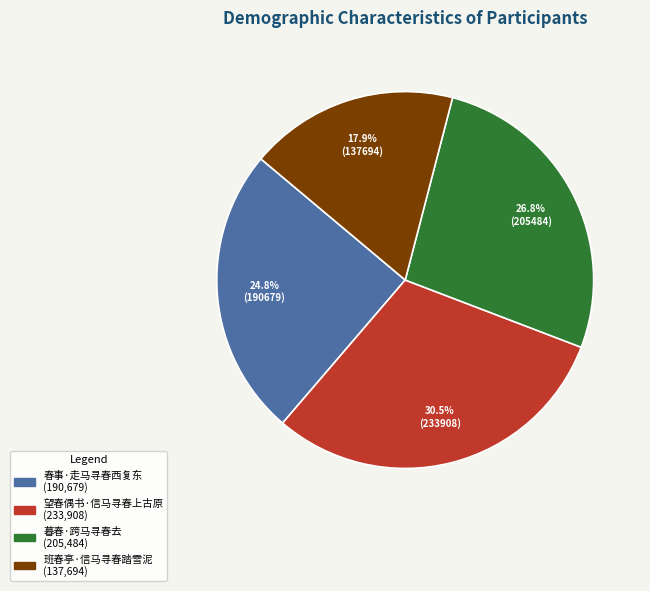

To the nearest percent, what portion does 春事·走马寻春西复东 represent?

25%